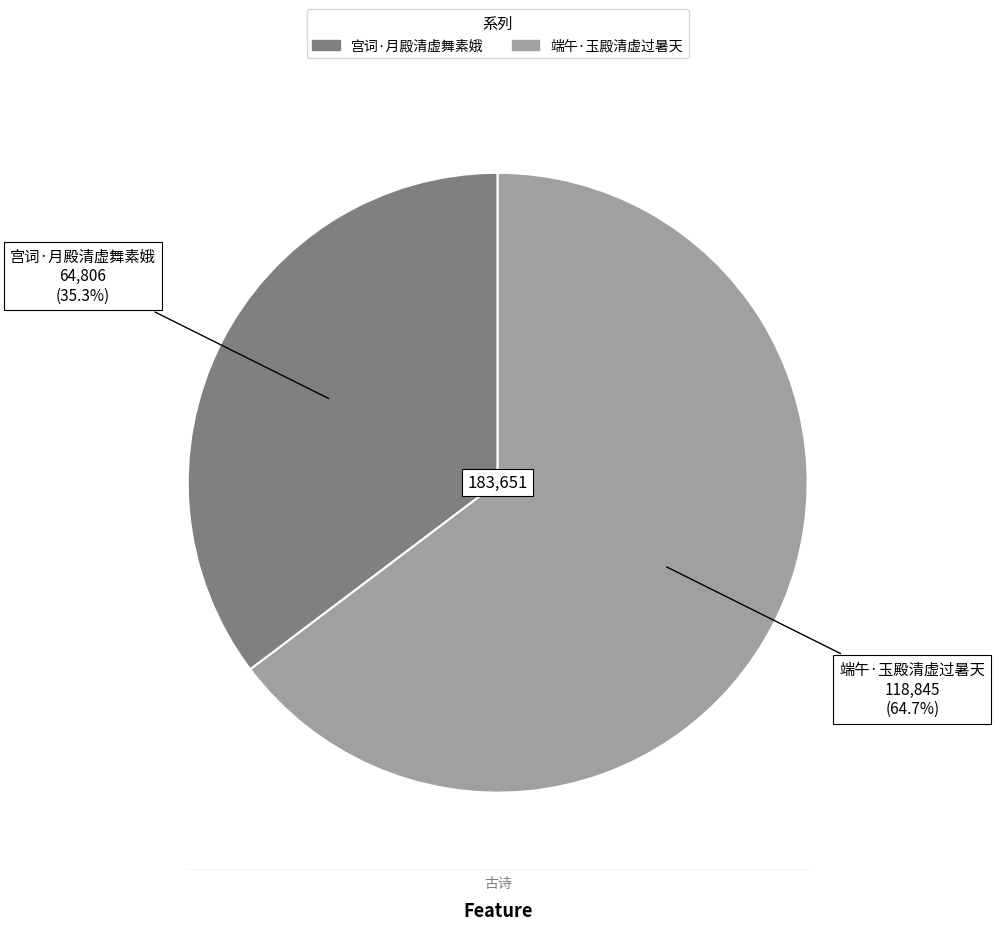

What is the largest slice in the pie chart?

端午·玉殿清虚过暑天